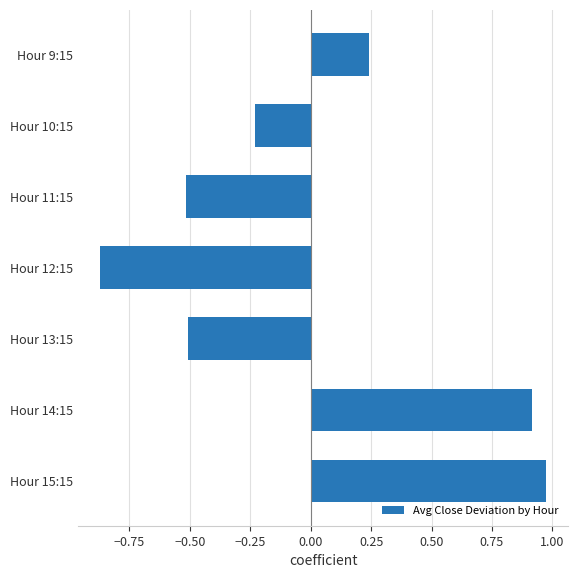

Between Hour 9:15 and Hour 13:15, which is larger?

Hour 9:15